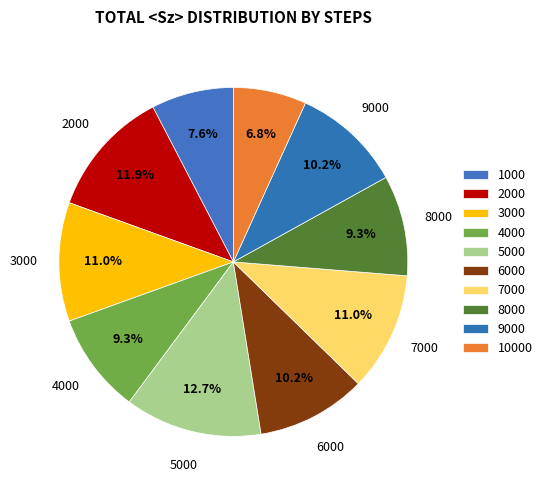

Do 10000 and 1000 together represent more than half of the pie?

No